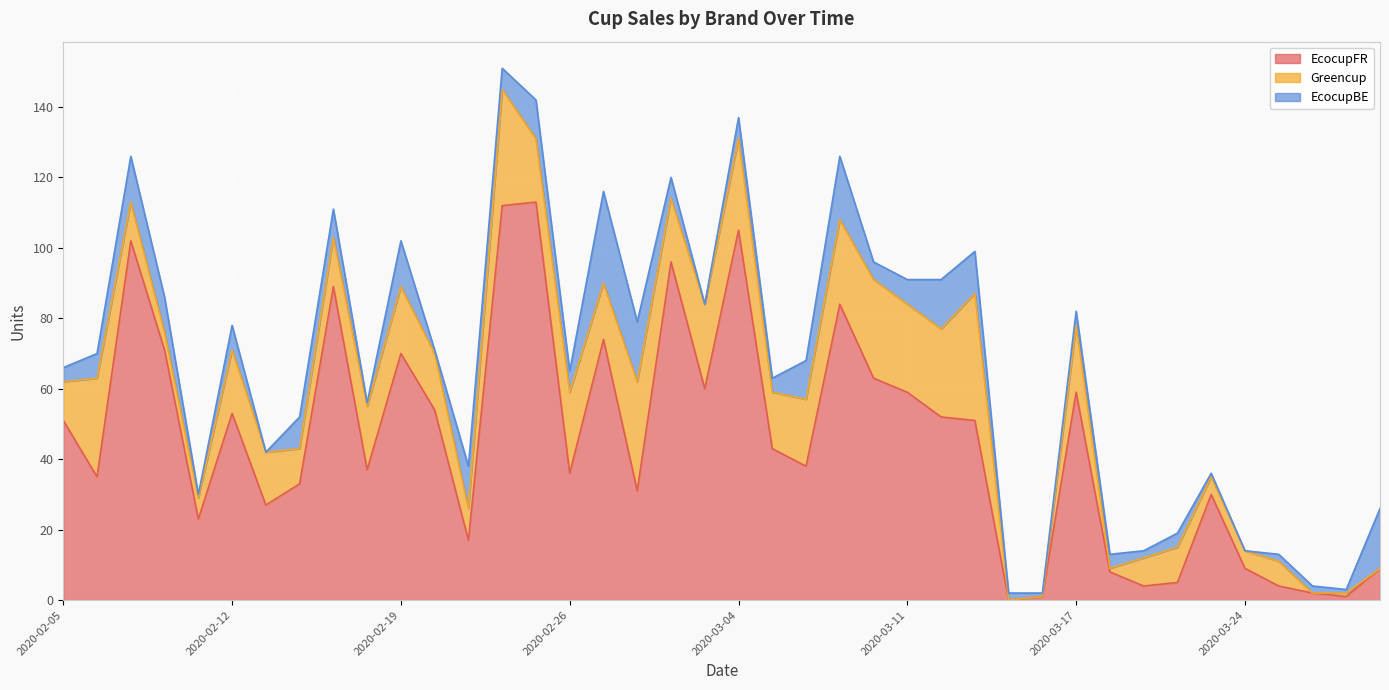

Count the number of data series in this chart.

3